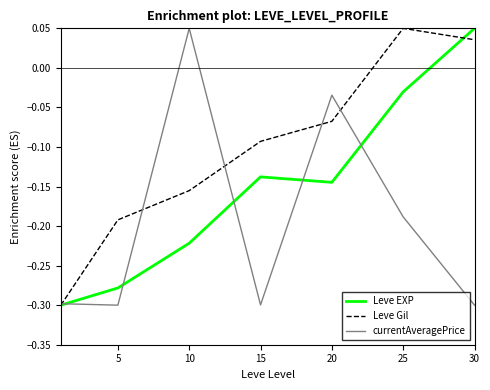

Which series has the largest total across all categories?

Leve Gil